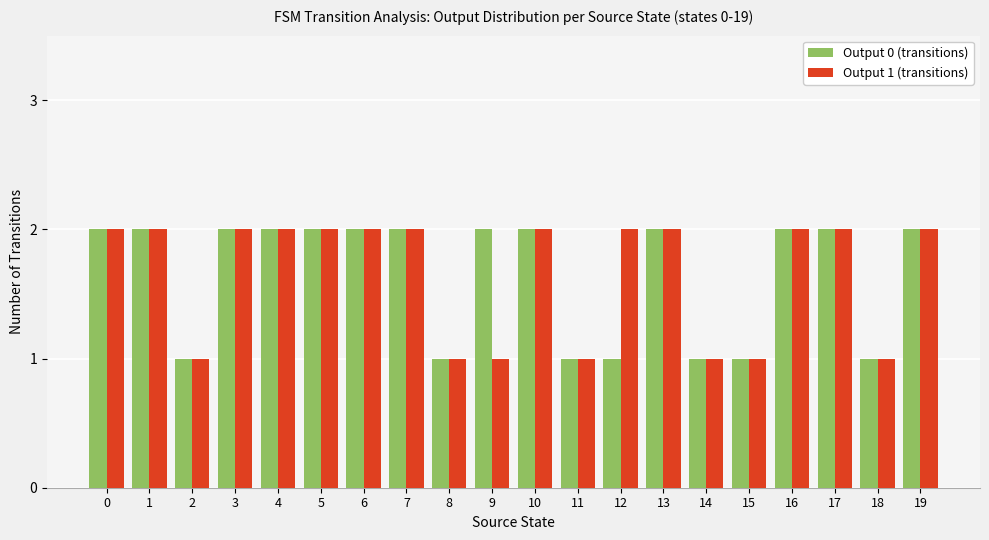

Reading left to right, transcribe all the data shown in this chart.

Output 0 (transitions): 0=2	1=2	2=1	3=2	4=2	5=2	6=2	7=2	8=1	9=2	10=2	11=1	12=1	13=2	14=1	15=1	16=2	17=2	18=1	19=2
Output 1 (transitions): 0=2	1=2	2=1	3=2	4=2	5=2	6=2	7=2	8=1	9=1	10=2	11=1	12=2	13=2	14=1	15=1	16=2	17=2	18=1	19=2